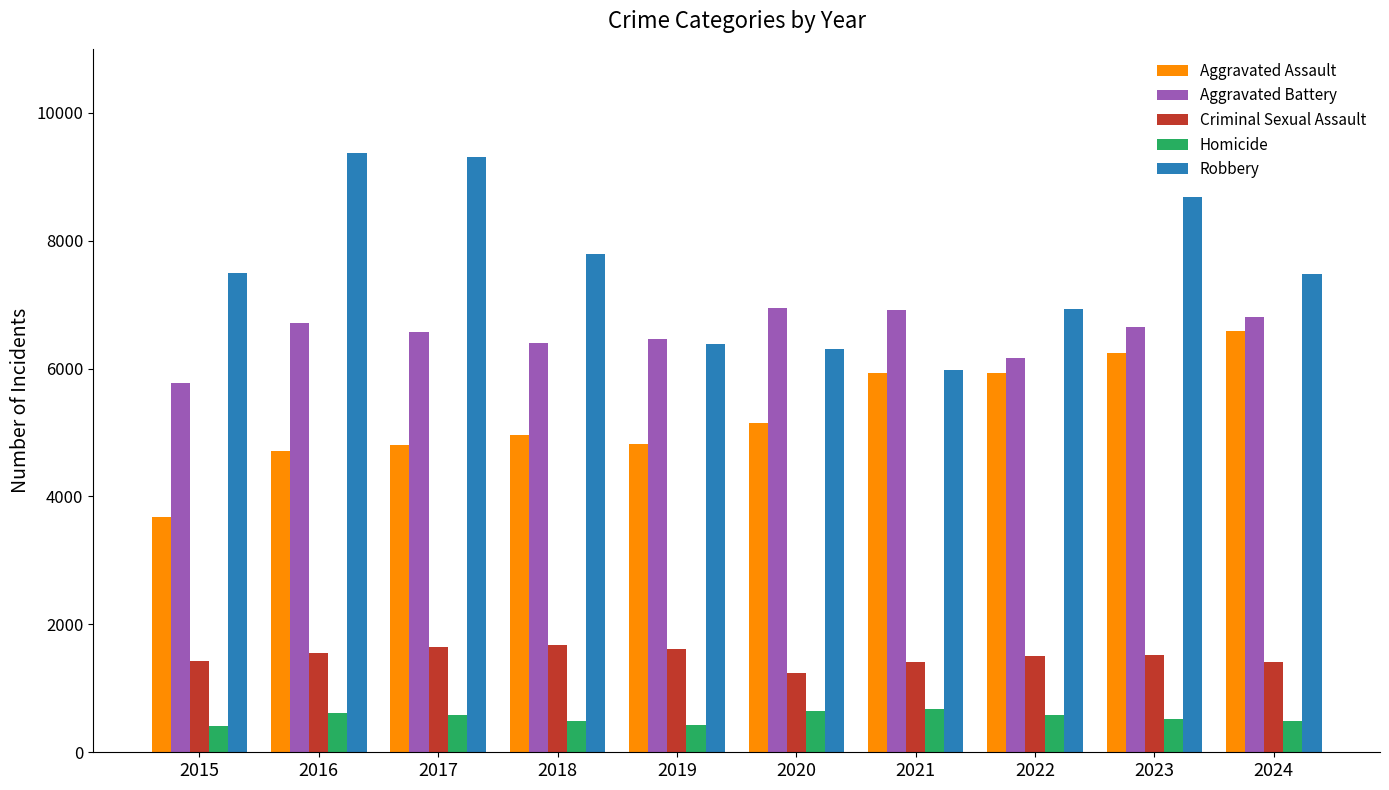

The Aggravated Assault series shows 1422 at 2019. True or false?

False